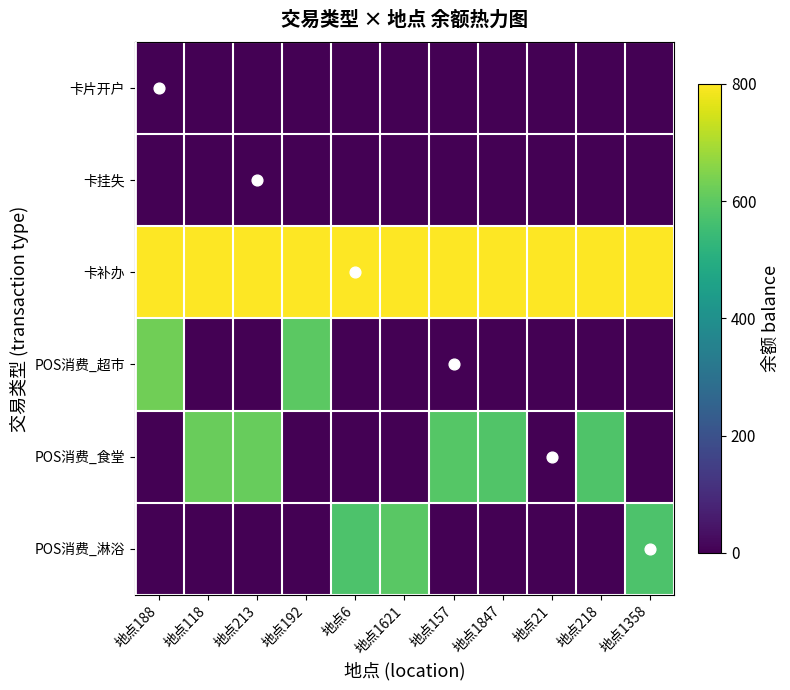

How many positive values does the POS消费_淋浴 series have?

3